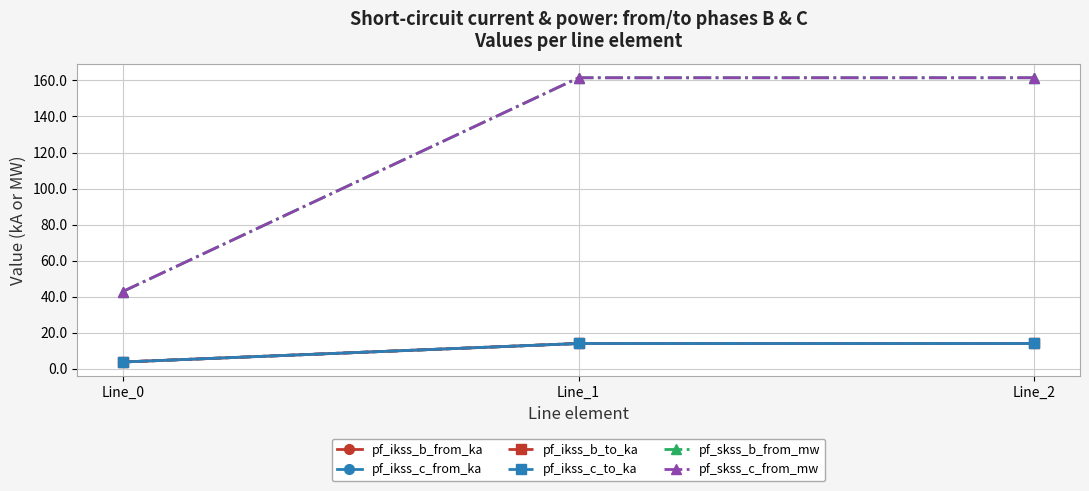

Which series has the largest range (max minus min)?

pf_skss_c_from_mw